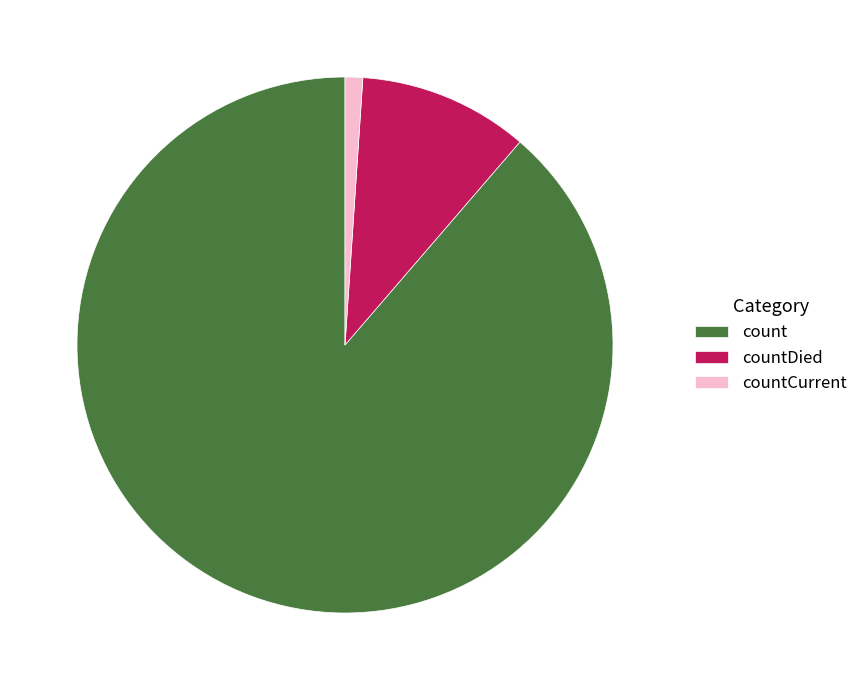

Rank the categories by value from highest to lowest.

count, countDied, countCurrent